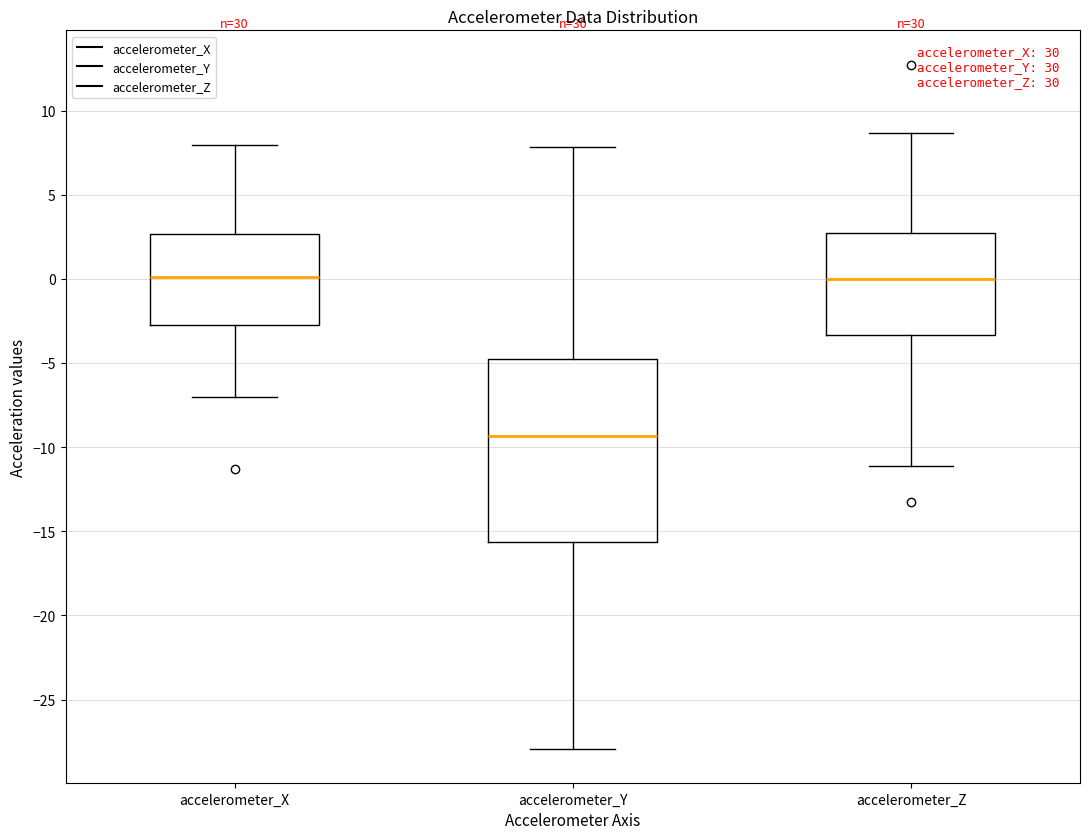

Comparing the boxes themselves (not the whiskers), which one is the tallest?

accelerometer_Y